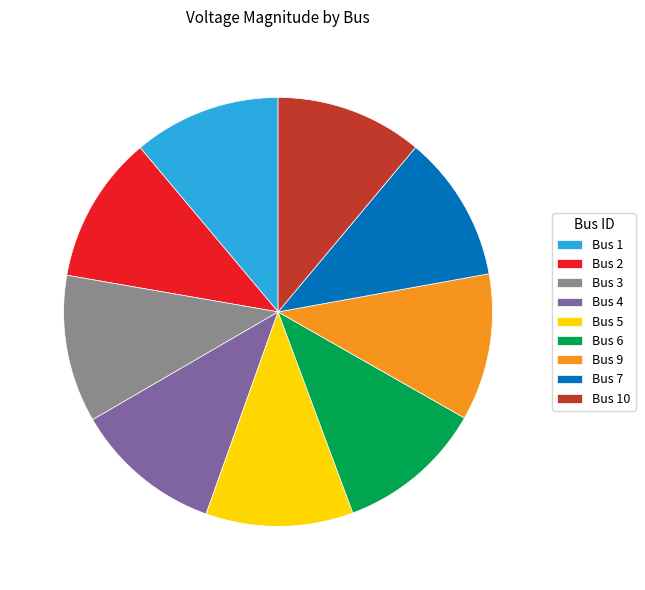

Combined, do Bus 1 and Bus 9 account for over 50%?

No